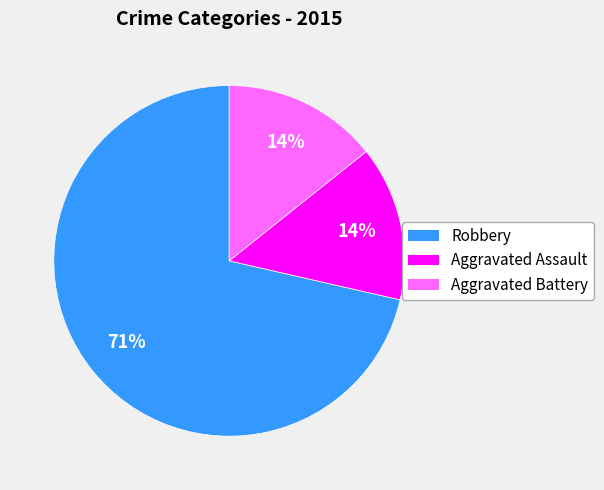

To the nearest percent, what is the combined percentage of Robbery and Aggravated Battery?

86%